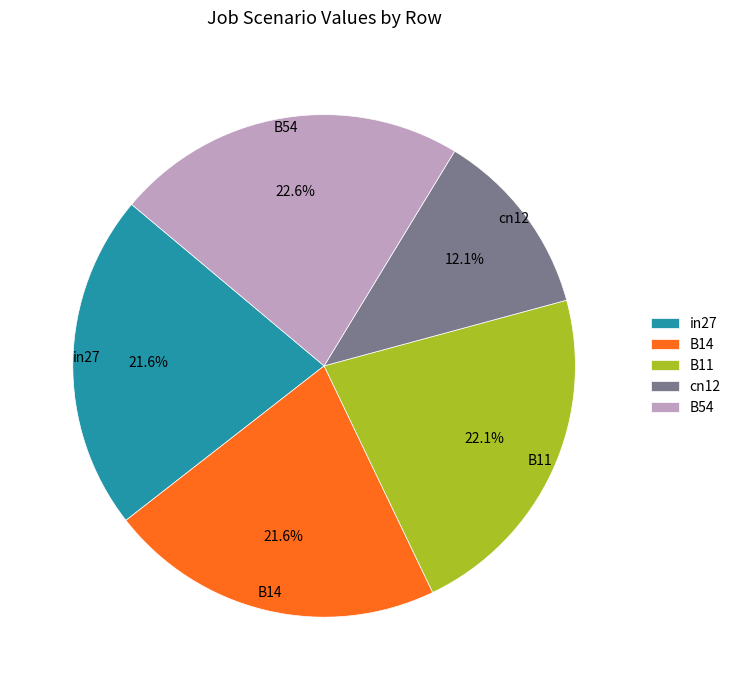

What is the total percentage of cn12 and B54?

34.7%